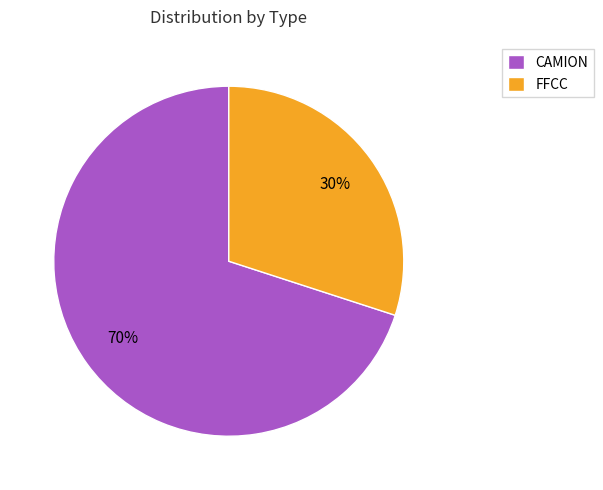

Is it true that FFCC is 30% of the pie?

True